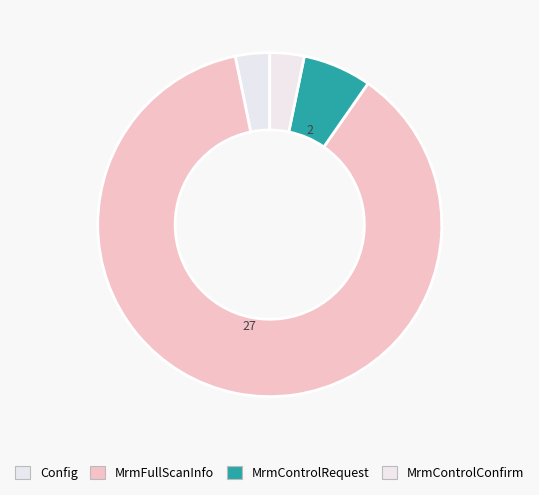

What is the change in value from Config to MrmControlRequest?

+1